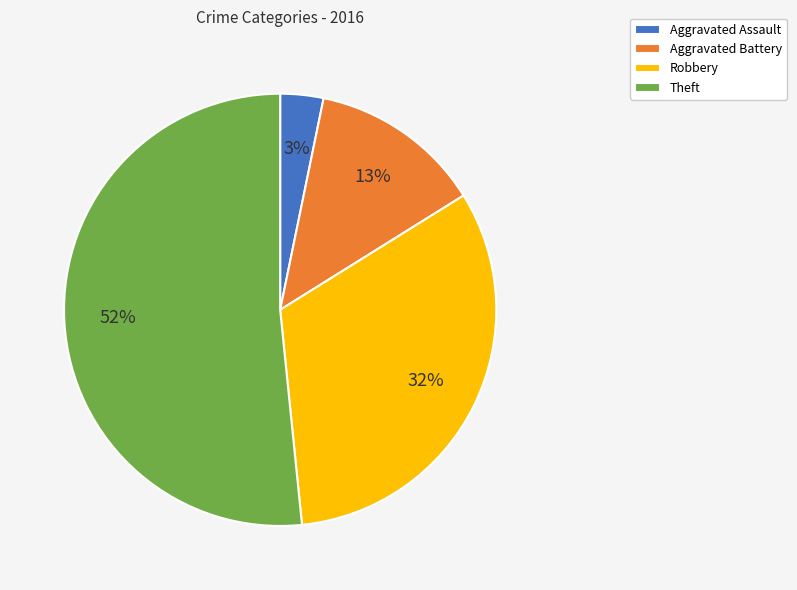

Does Theft represent more than half of the total?

Yes